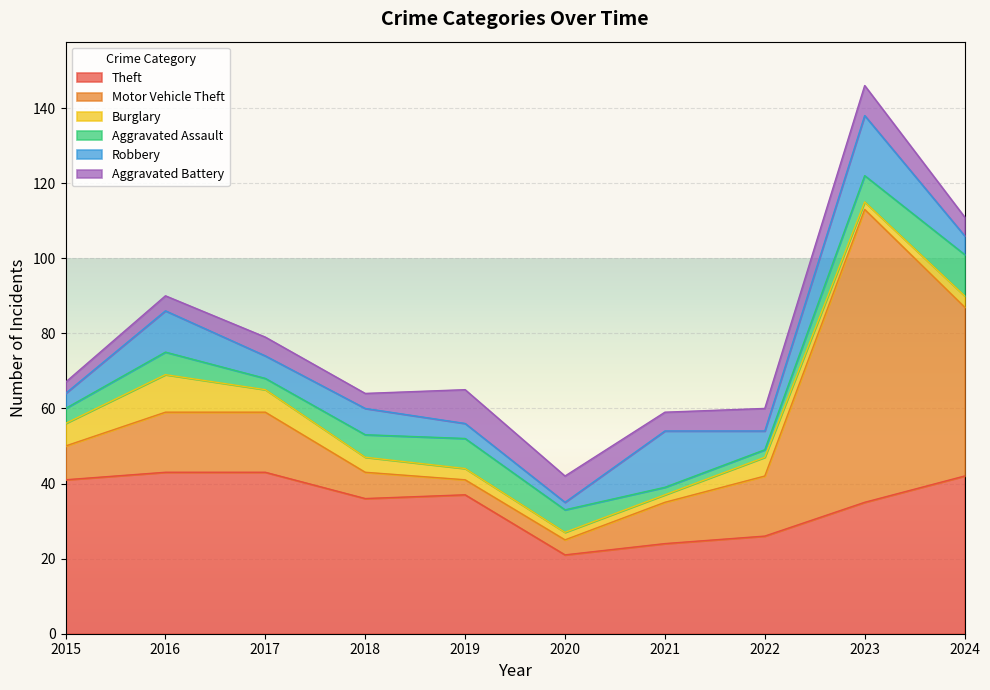

How many interior local valleys does the Robbery series have?

3